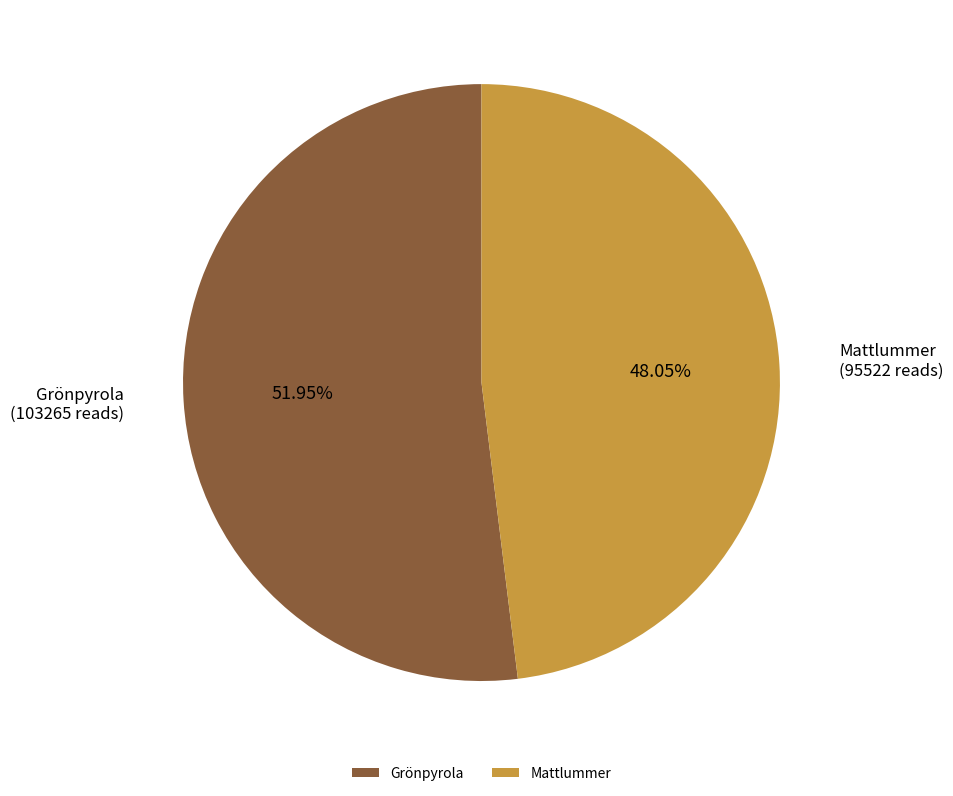

Which has a higher value, Mattlummer or Grönpyrola?

Grönpyrola